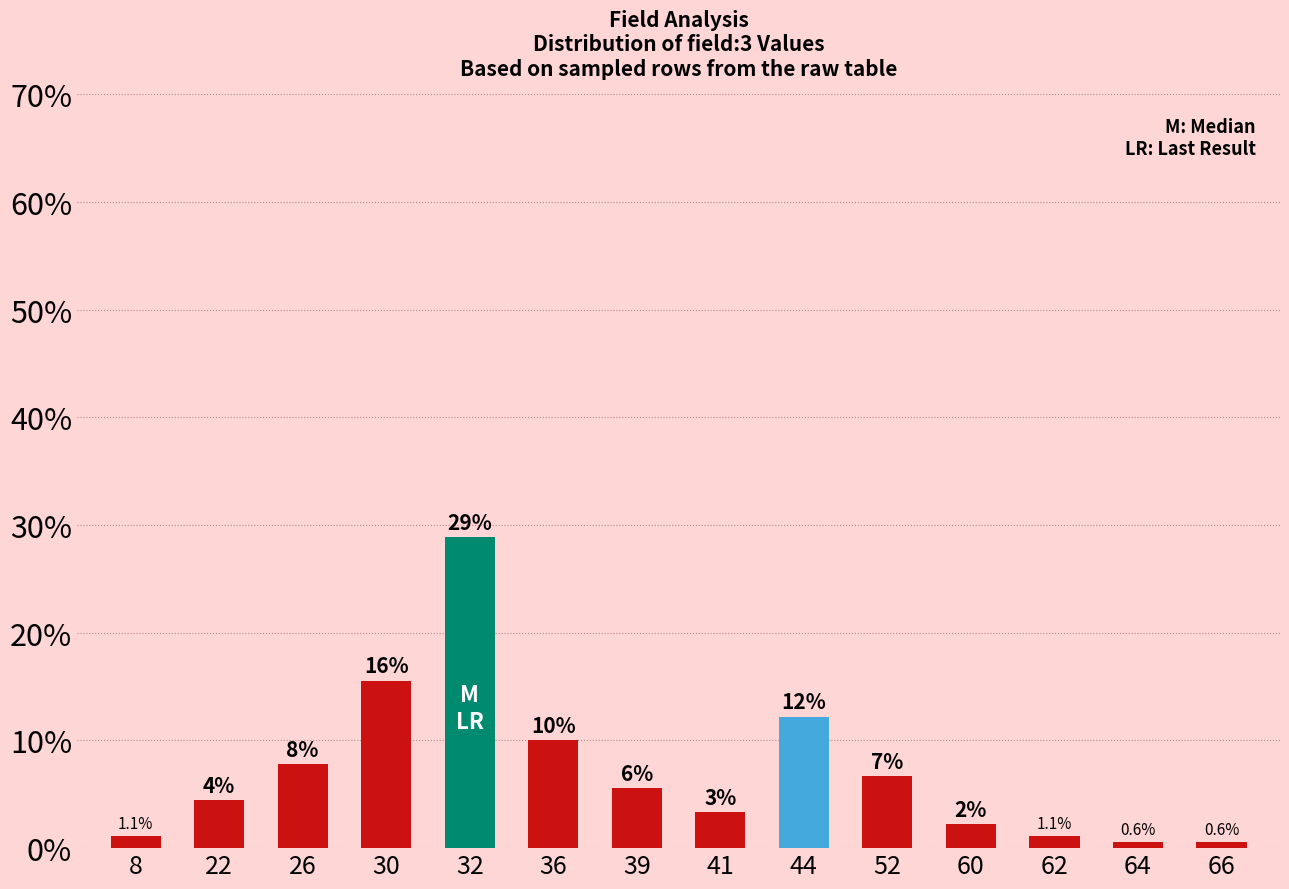

How many bars are there in total?

14